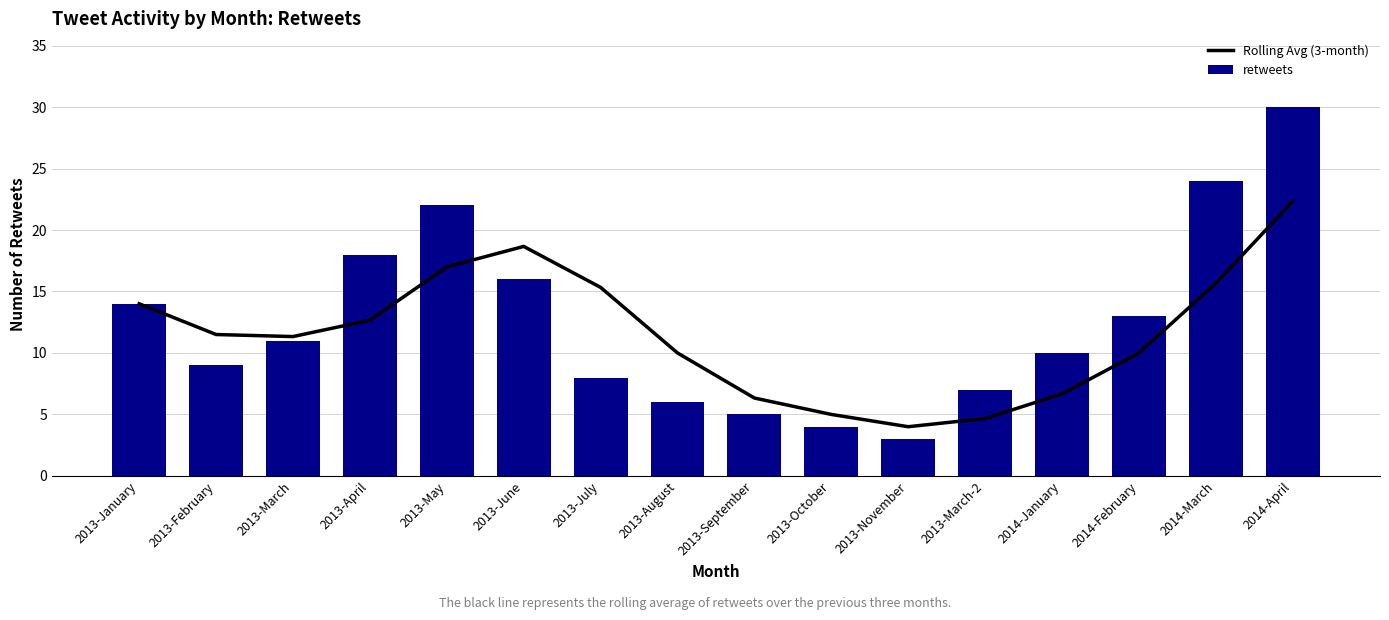

Count the number of data series in this chart.

2